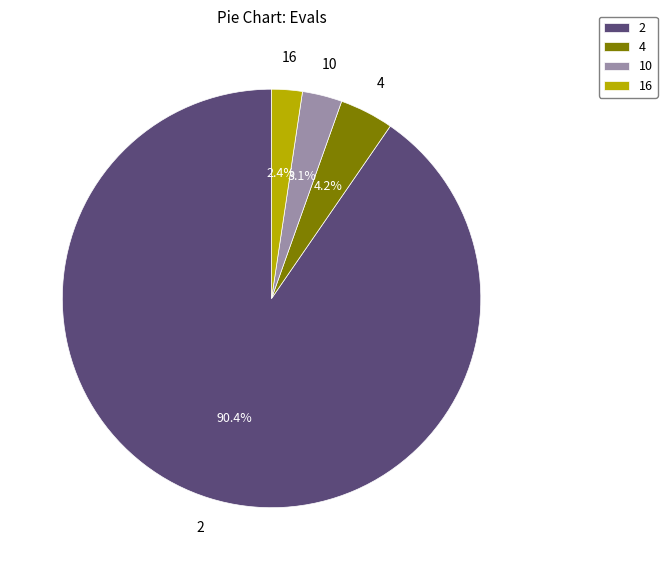

To the nearest percent, what is the combined percentage of 10 and 2?

93%